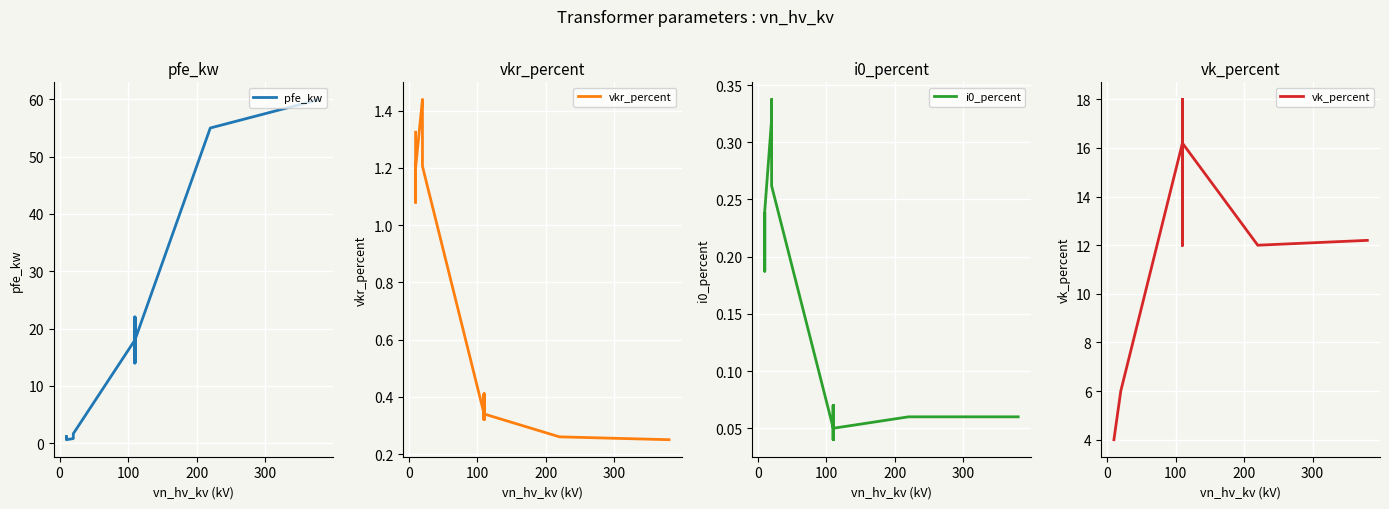

List the series in order of their peak value, lowest first.

i0_percent, vkr_percent, vk_percent, pfe_kw